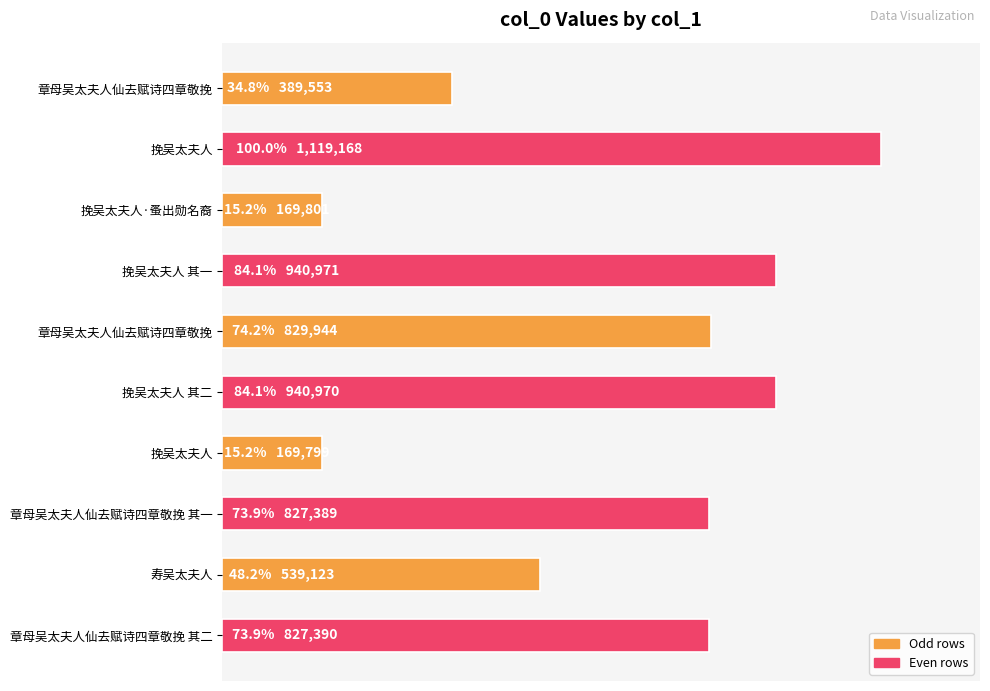

Are the bars horizontal?

Yes